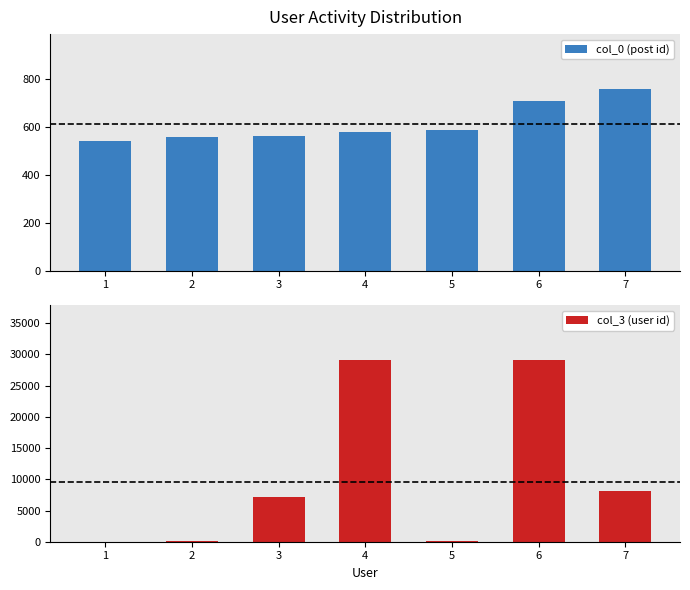

Rank the series by their maximum value, from lowest to highest.

col_0 (post id), col_3 (user id)